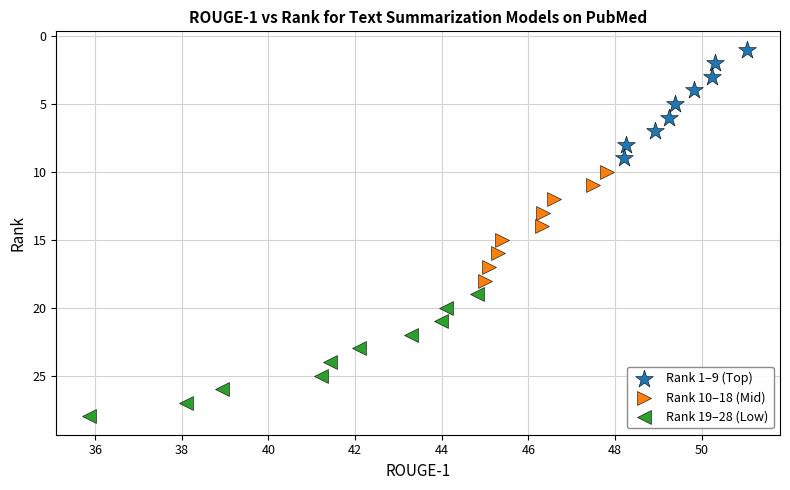

Which series reaches the minimum Y coordinate?

Rank 1–9 (Top)